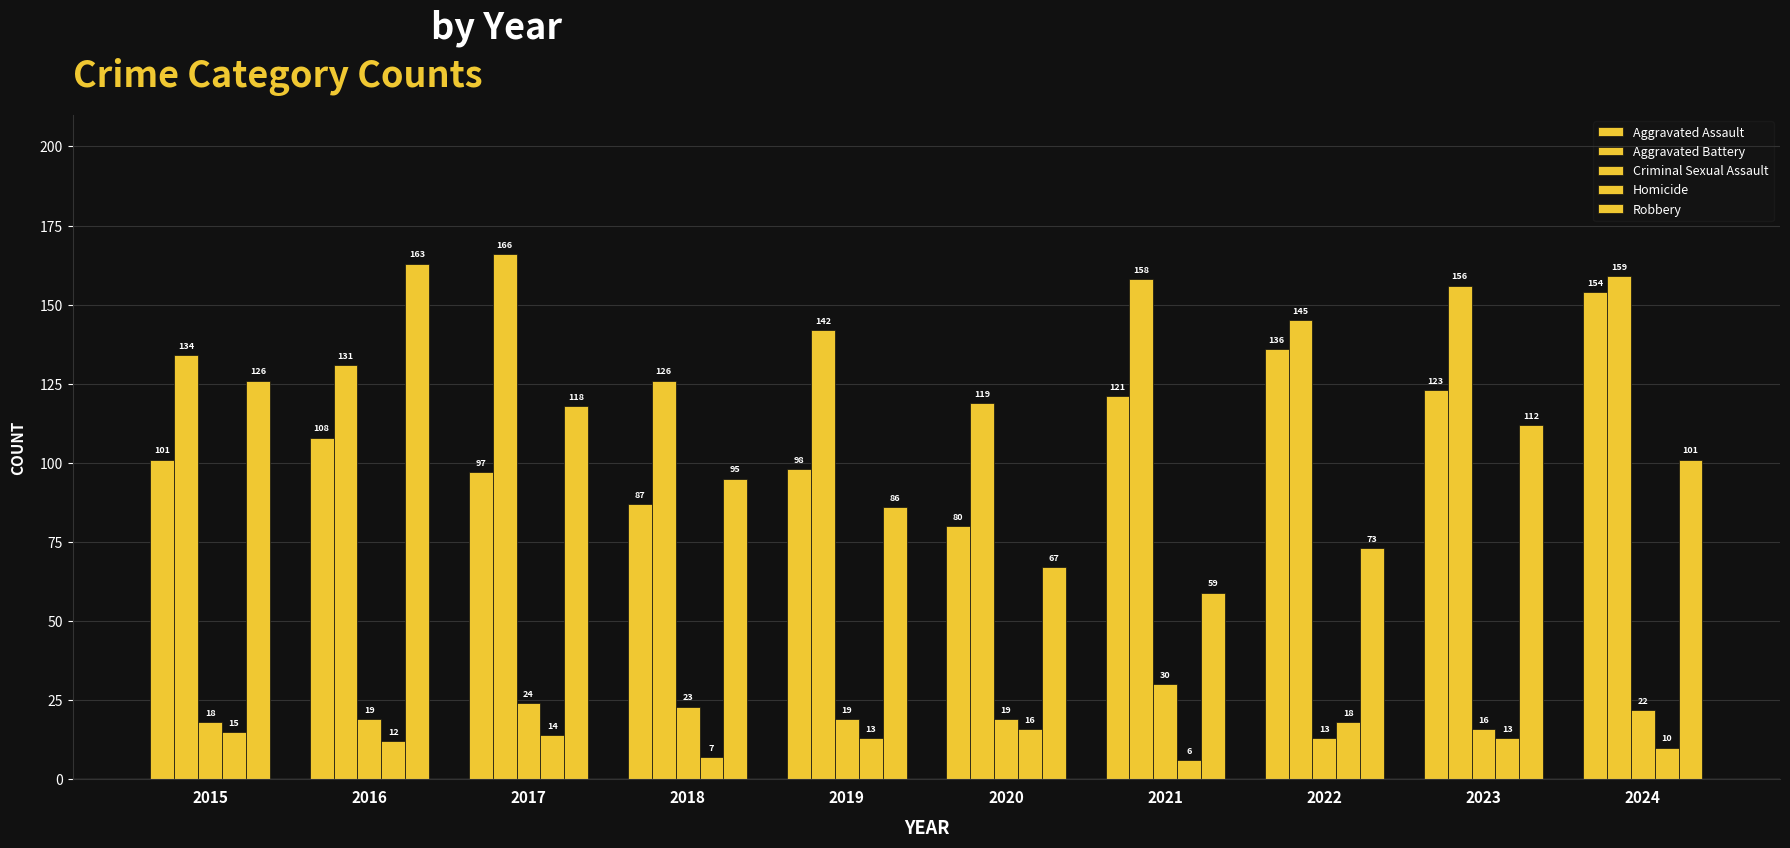

Reading right to left, transcribe all the data shown in this chart.

Aggravated Assault: 2024=154	2023=123	2022=136	2021=121	2020=80	2019=98	2018=87	2017=97	2016=108	2015=101
Aggravated Battery: 2024=159	2023=156	2022=145	2021=158	2020=119	2019=142	2018=126	2017=166	2016=131	2015=134
Criminal Sexual Assault: 2024=22	2023=16	2022=13	2021=30	2020=19	2019=19	2018=23	2017=24	2016=19	2015=18
Homicide: 2024=10	2023=13	2022=18	2021=6	2020=16	2019=13	2018=7	2017=14	2016=12	2015=15
Robbery: 2024=101	2023=112	2022=73	2021=59	2020=67	2019=86	2018=95	2017=118	2016=163	2015=126